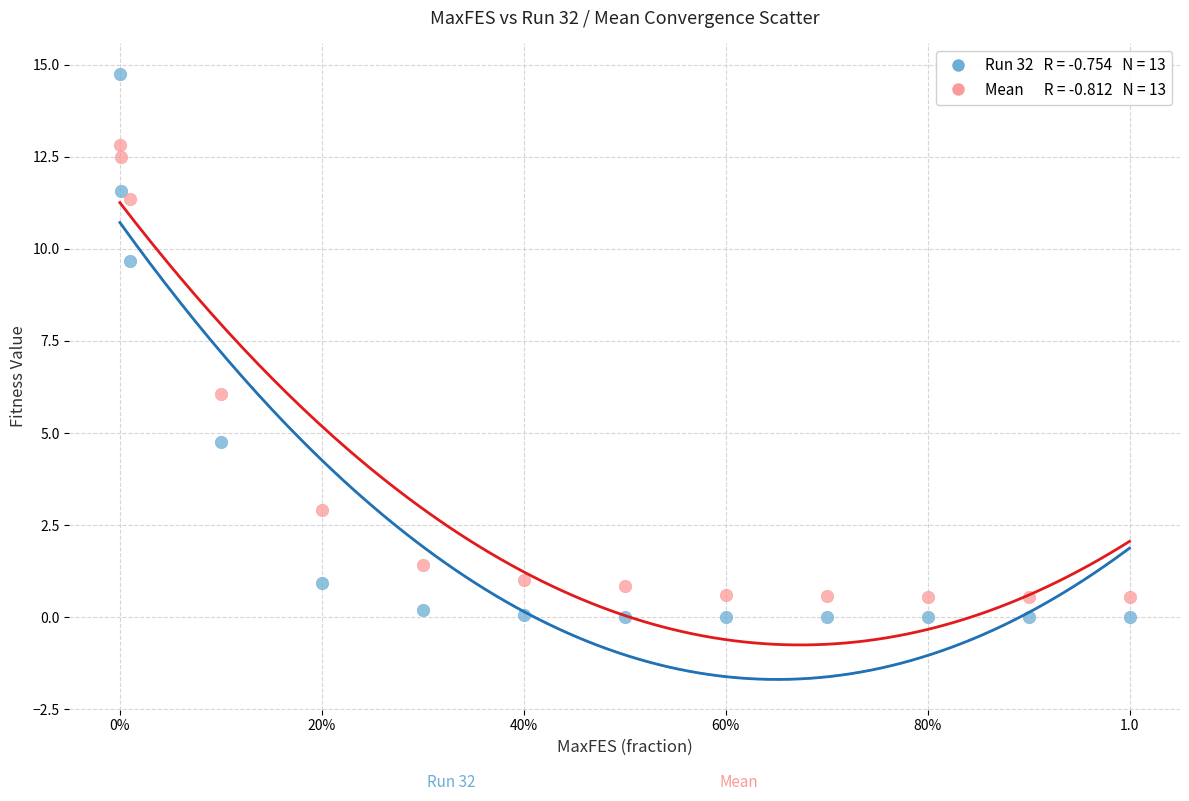

Across all series, what Y value is closest to 7?

6.0